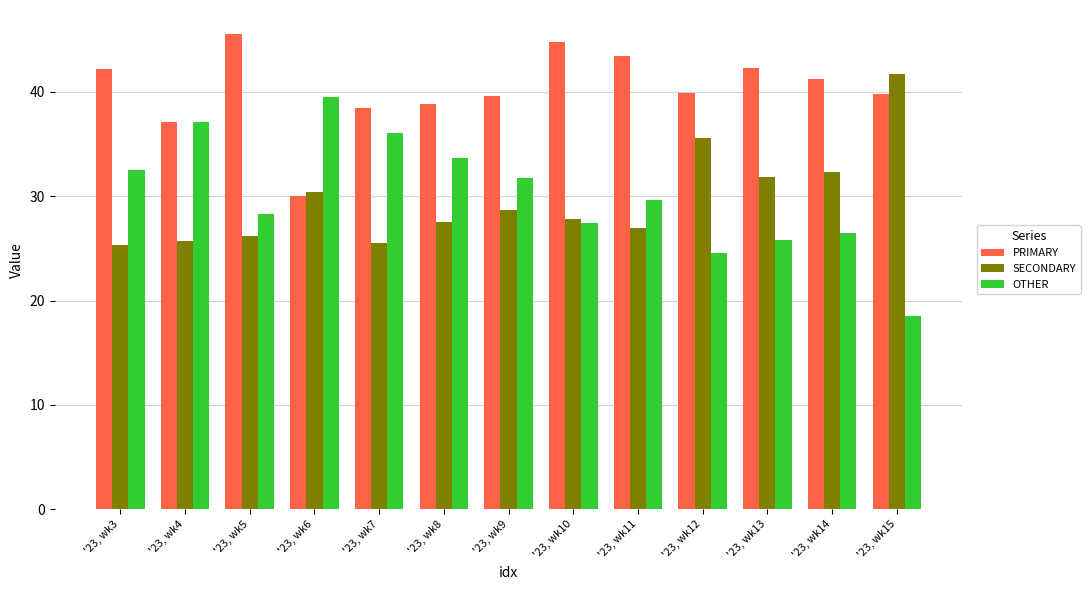

What is the average value of the SECONDARY series?

29.6